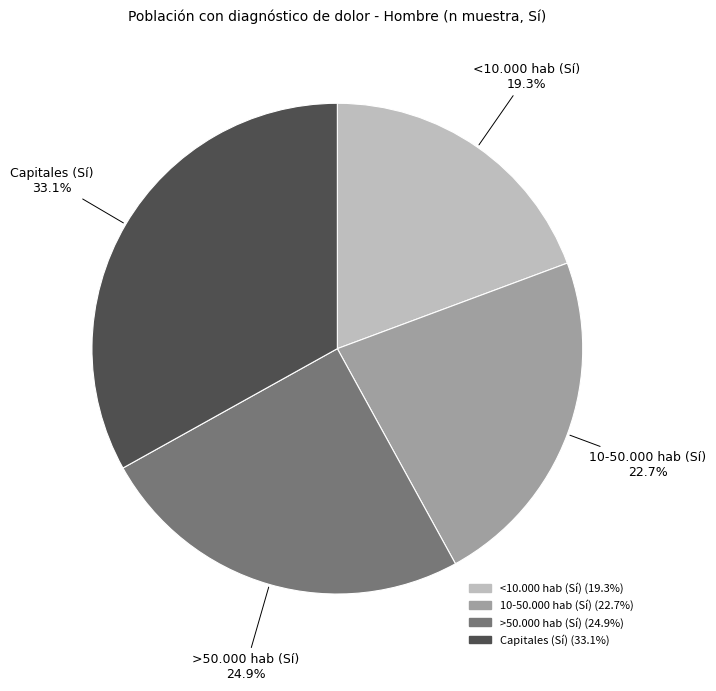

Is 10-50.000 hab (Sí) the majority of the pie?

No